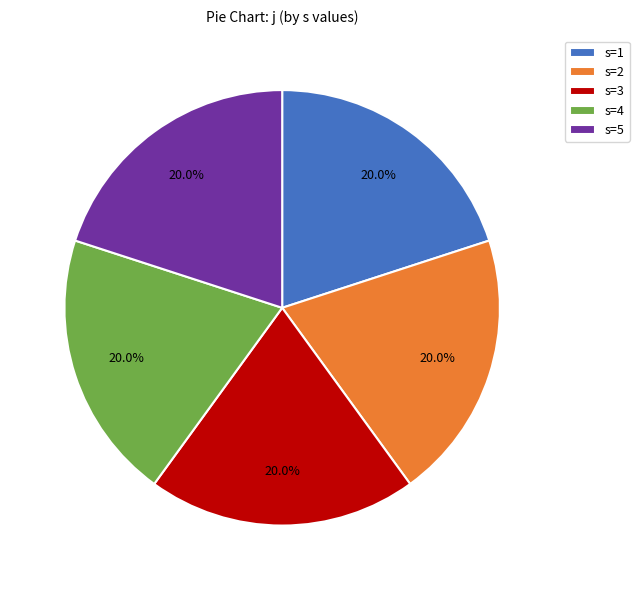

Is there a majority slice in this chart?

No